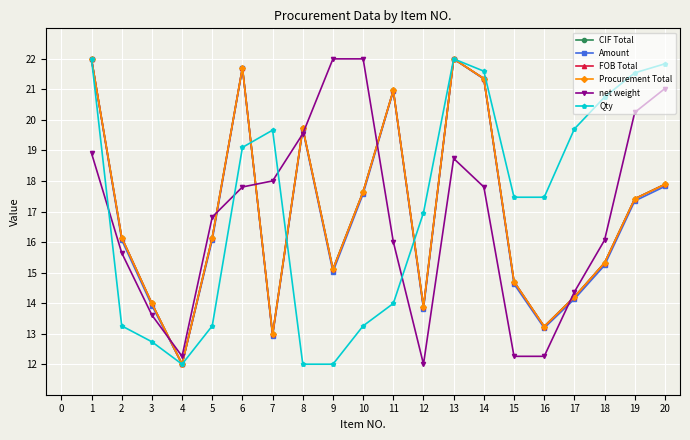

True or false: CIF Total has a value of 35.3 at 14.

False